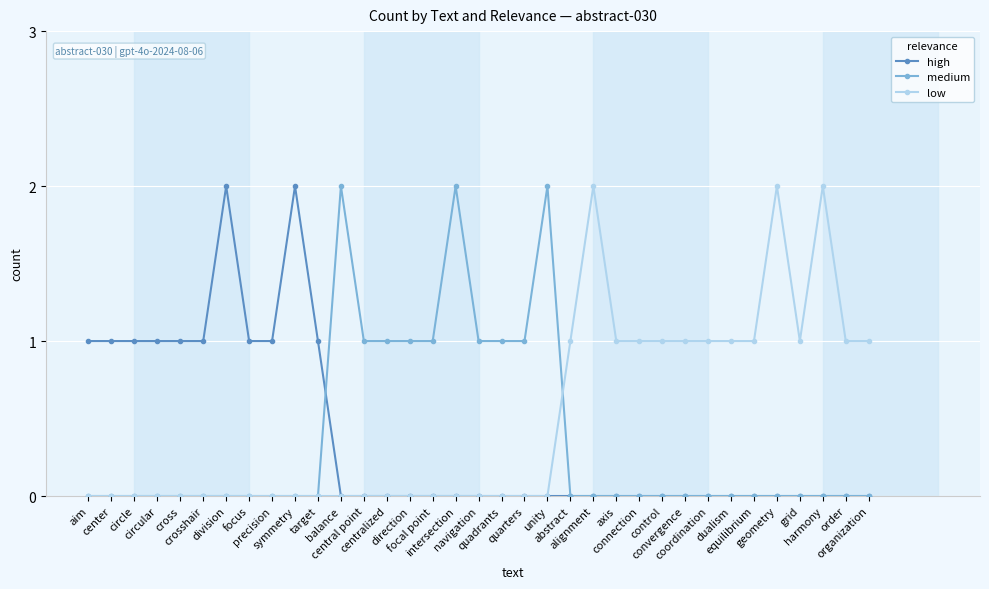

What is the difference between the highest and lowest values at order?

1